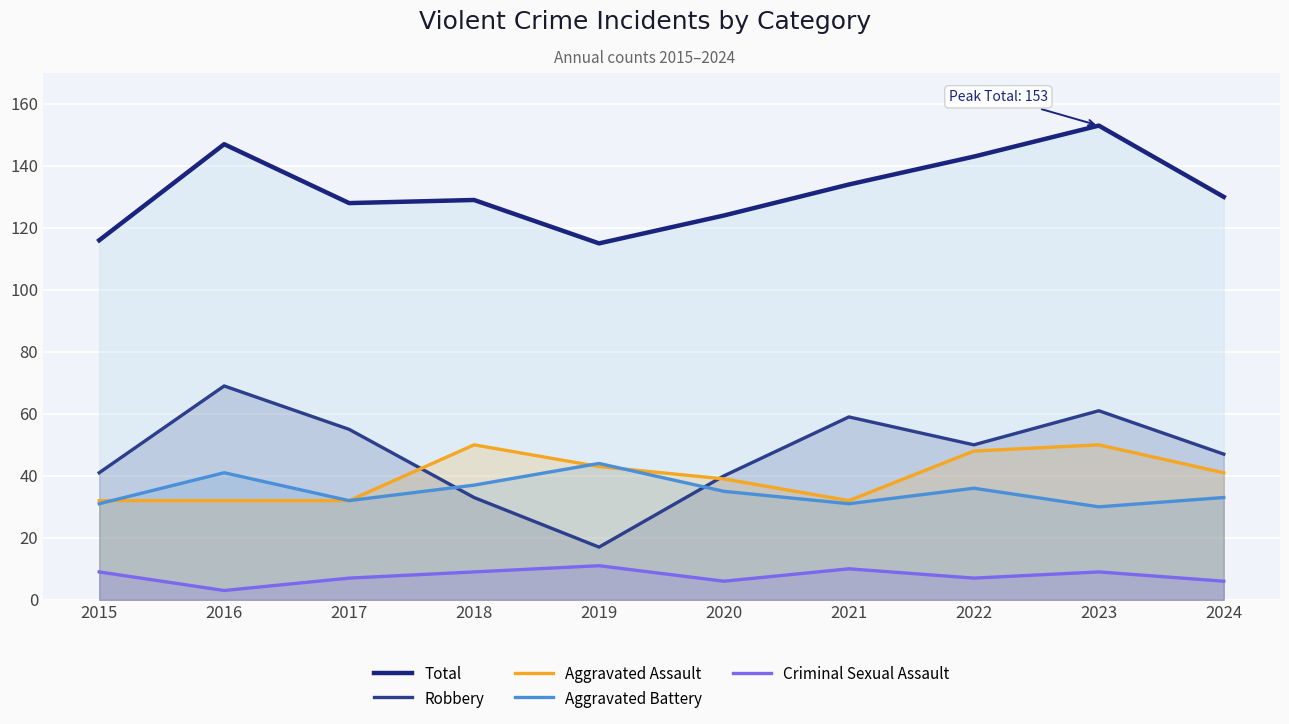

Which series has the widest spread of values?

Robbery